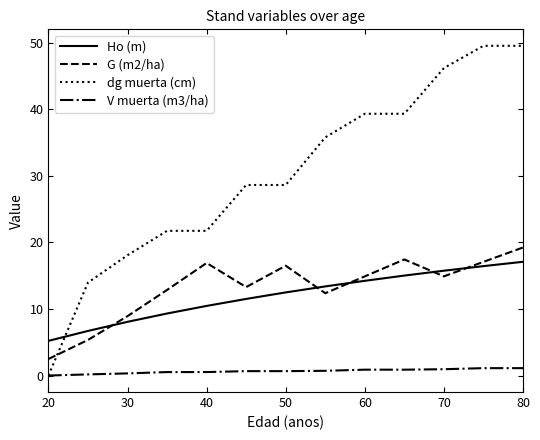

Which series has the largest total across all categories?

dg muerta (cm)